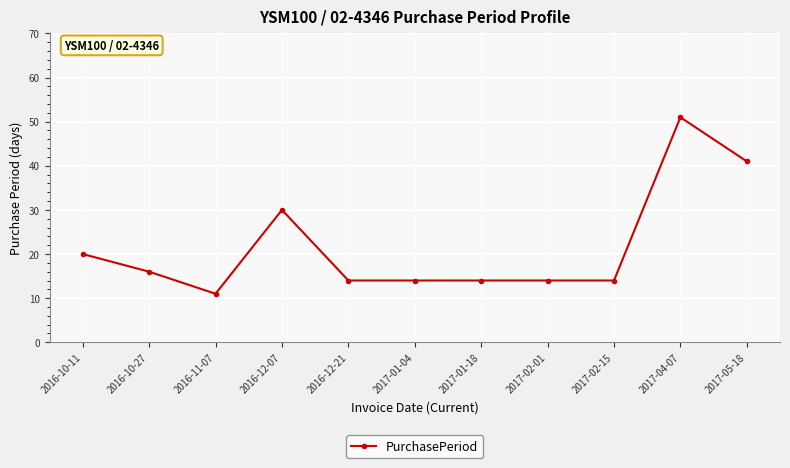

What is the average value?

22